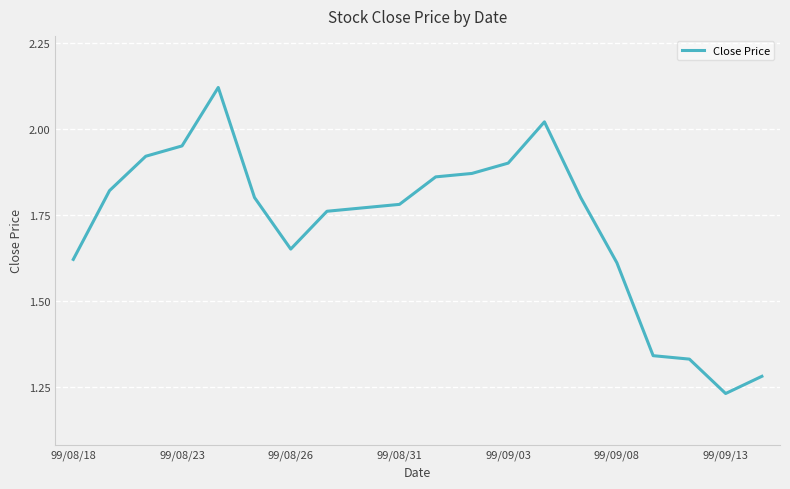

What is the difference between the maximum and minimum values?

0.9